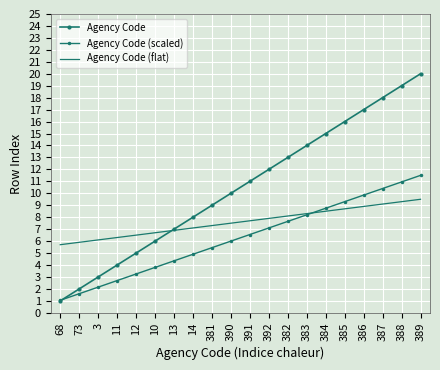

Which series has the widest spread of values?

Agency Code